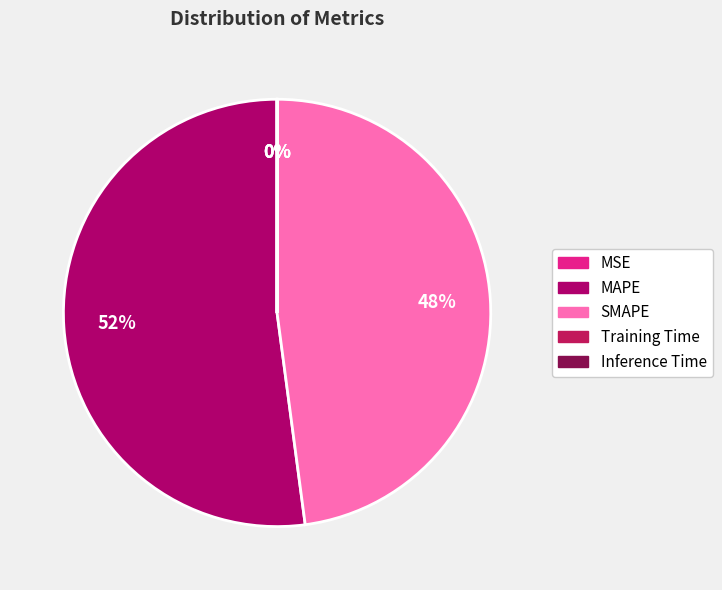

Do SMAPE and Training Time together represent more than half of the pie?

No